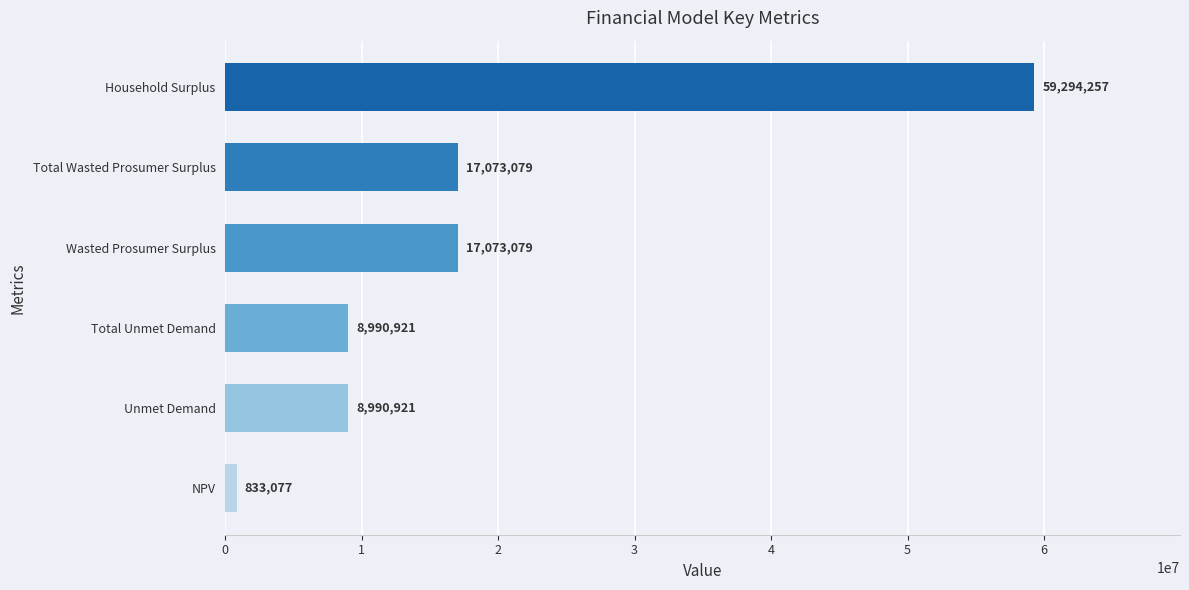

Read the value at Unmet Demand.

8990920.9